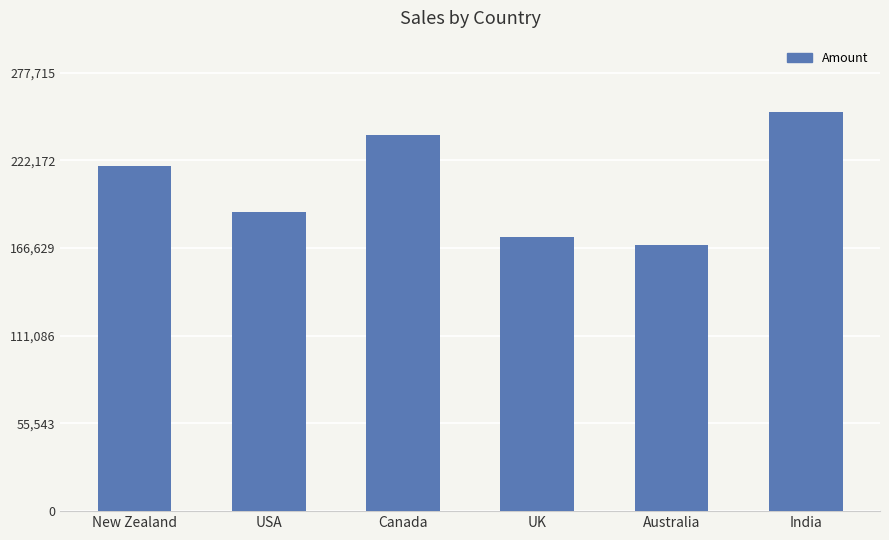

How many bars are there in total?

6